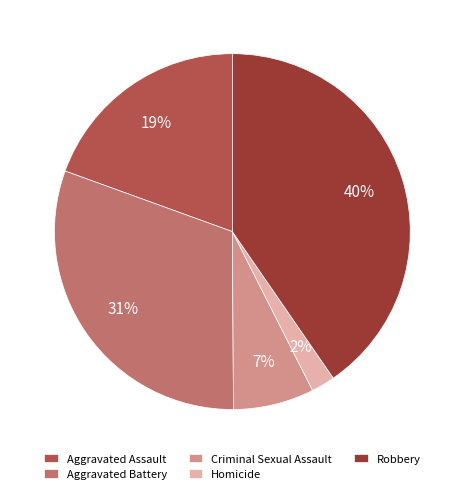

To the nearest percent, what is the average slice percentage?

20%